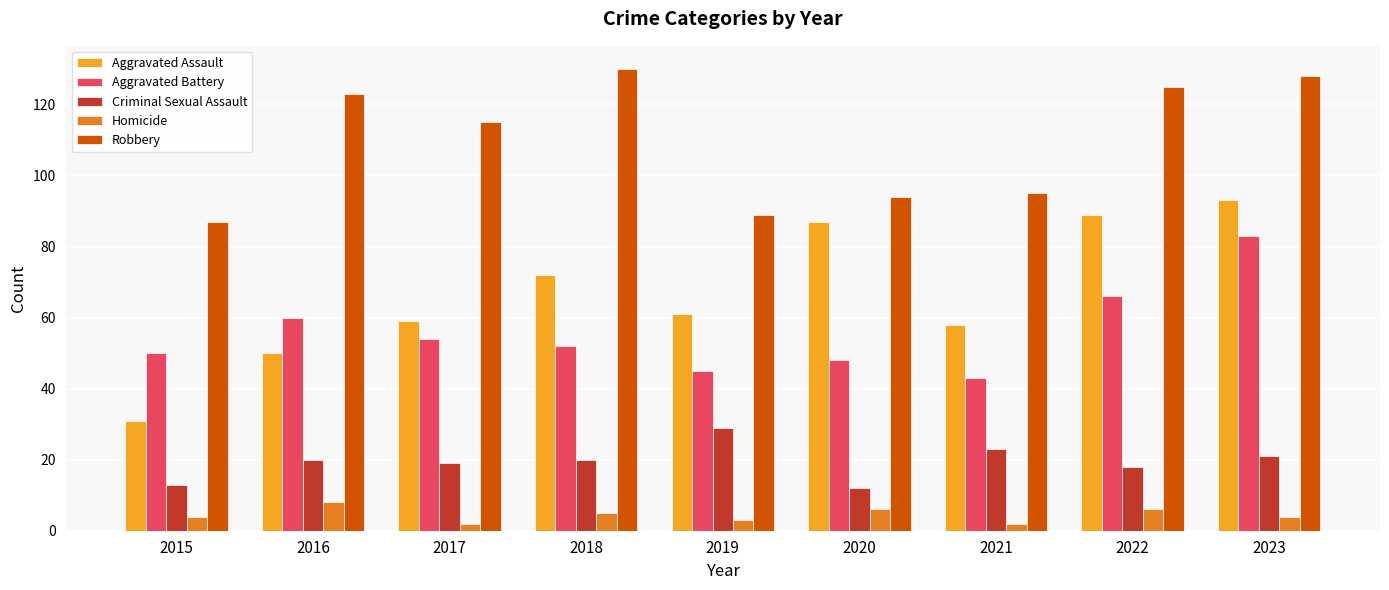

What is the sum of all Aggravated Assault values?

600